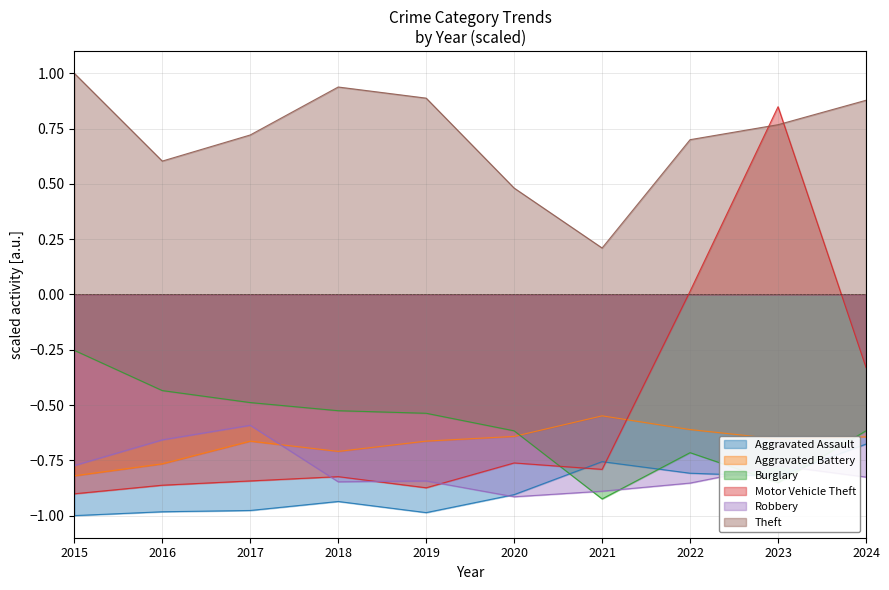

What is the maximum value for Motor Vehicle Theft?

0.8